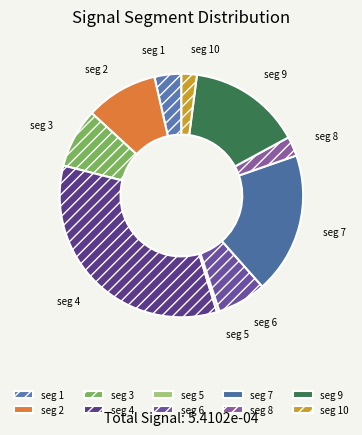

Is there a majority slice in this chart?

No